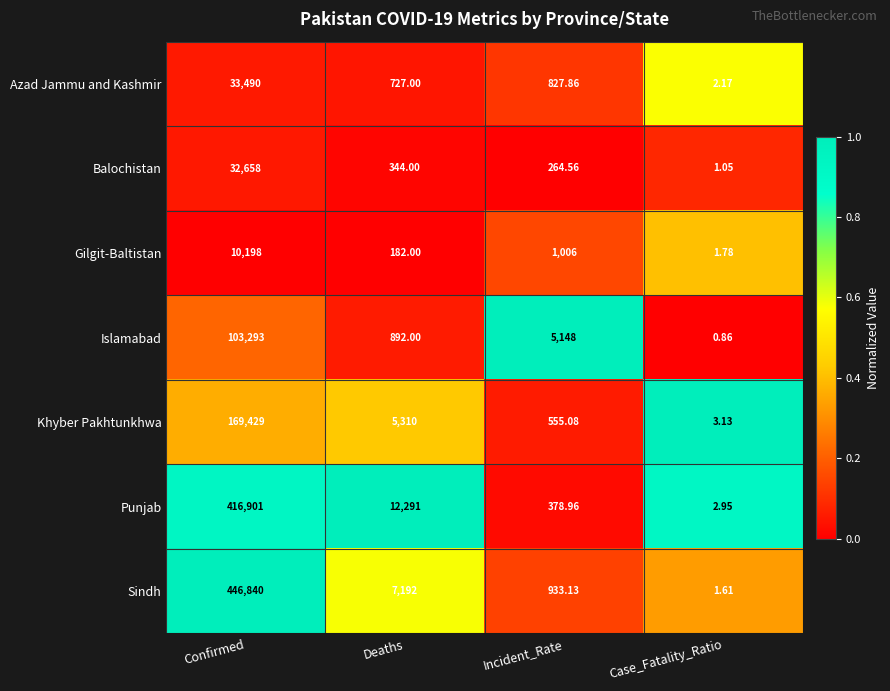

At which label does Gilgit-Baltistan reach its minimum?

Case_Fatality_Ratio